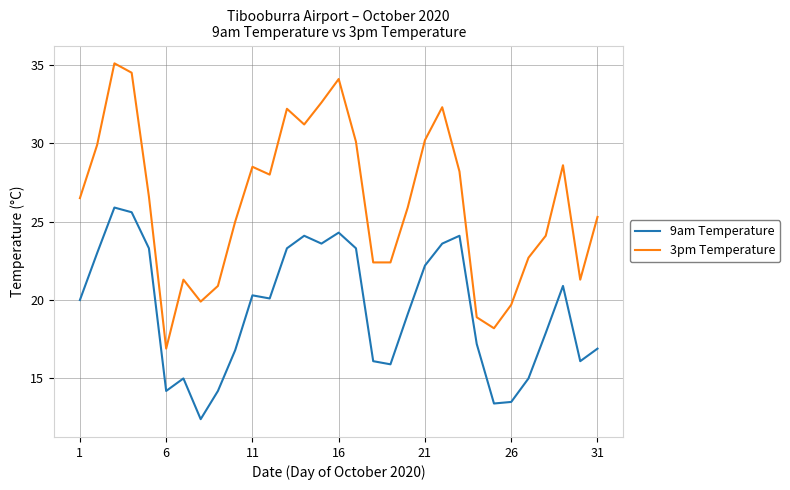

Which series has the largest range (max minus min)?

3pm Temperature